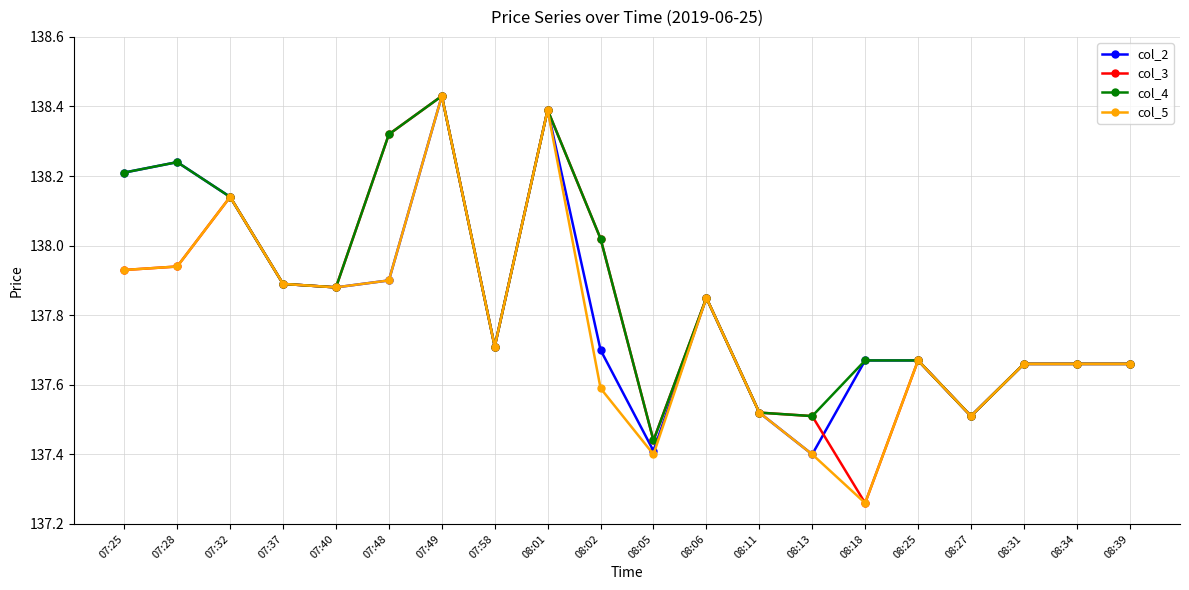

Is the value of col_2 at 07:58 greater than the value of col_4 at 08:05?

Yes